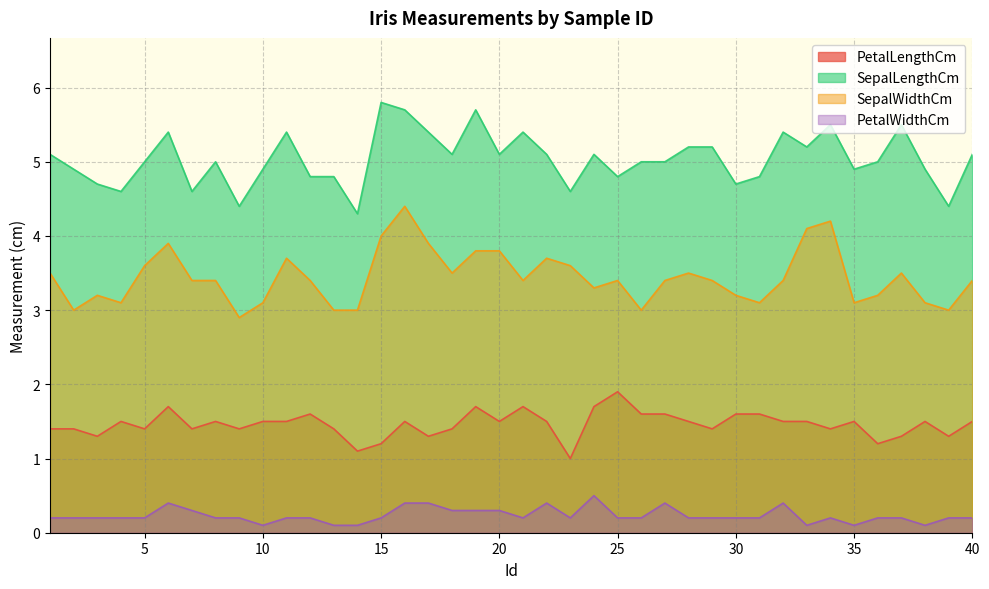

At how many categories does at least one series exceed 1?

40